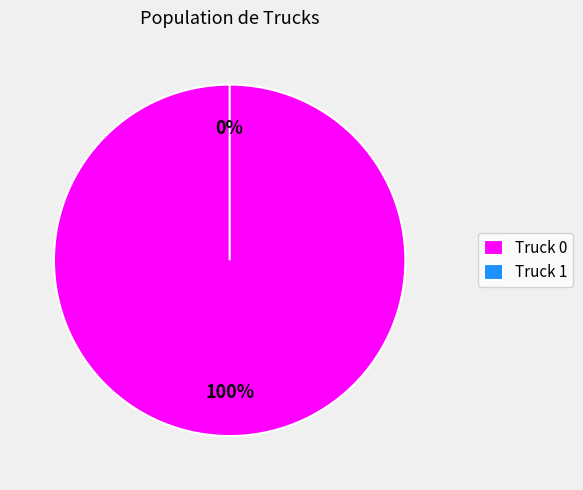

Do Truck 0 and Truck 1 together represent more than half of the pie?

Yes